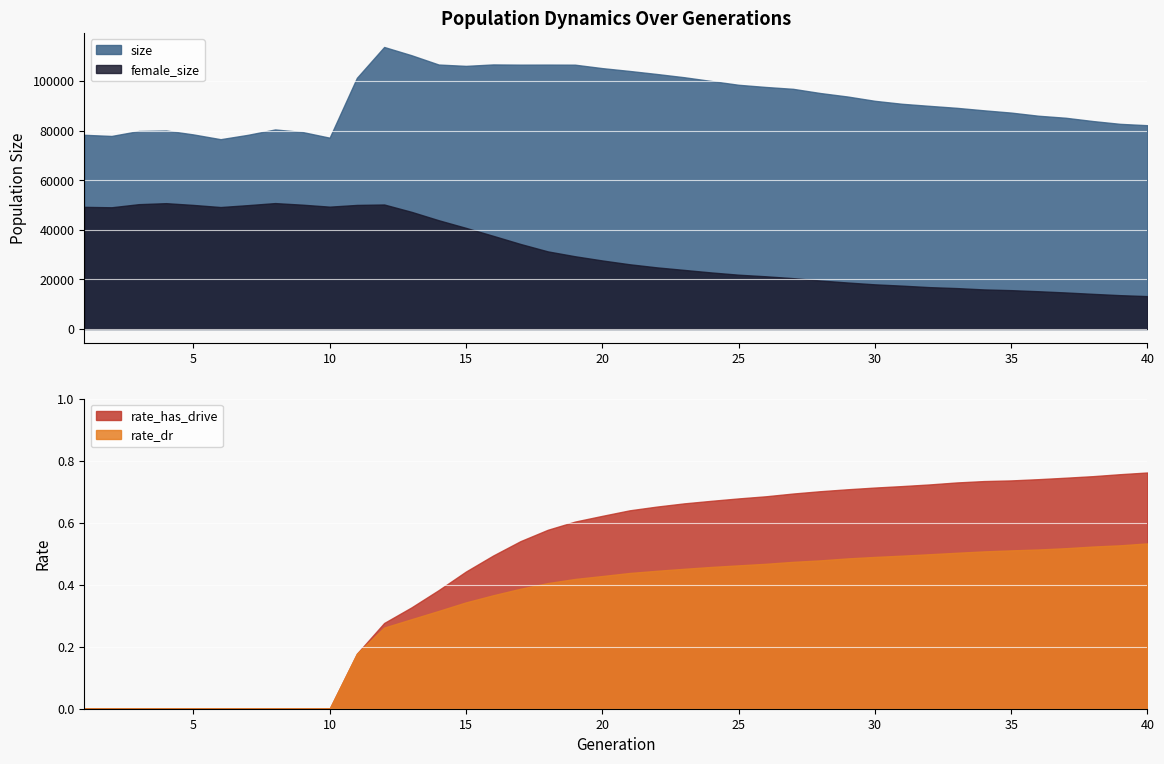

At how many categories does at least one series exceed 31036?

40